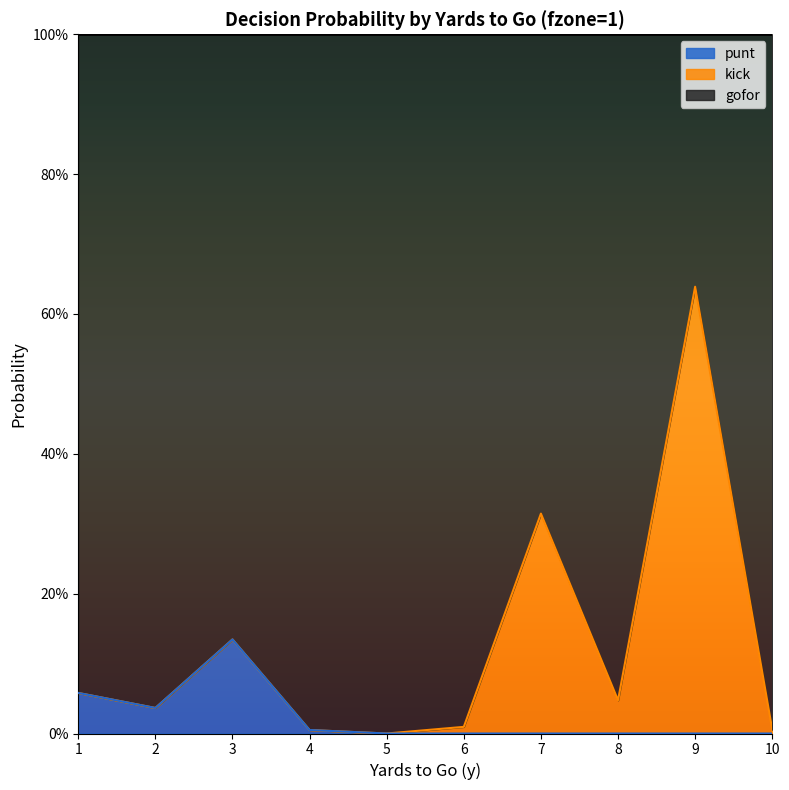

True or false: punt and gofor cross at least once.

False